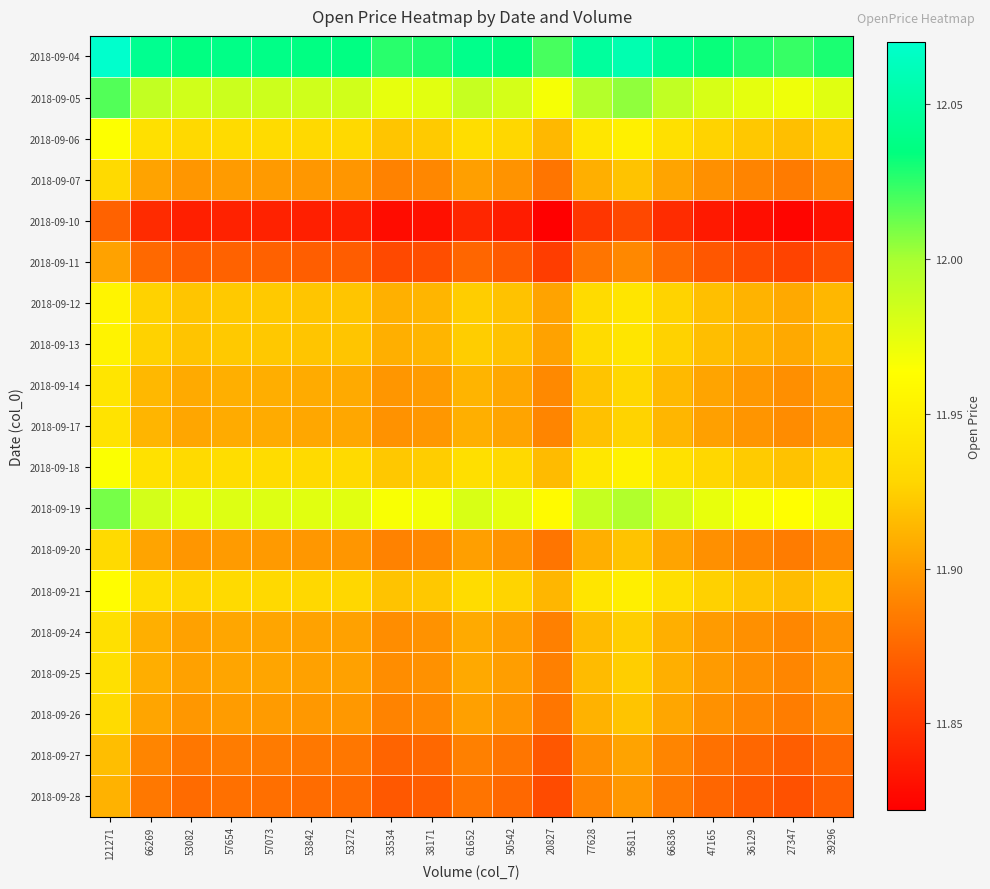

Between 53842 and 20827, which is larger?

53842